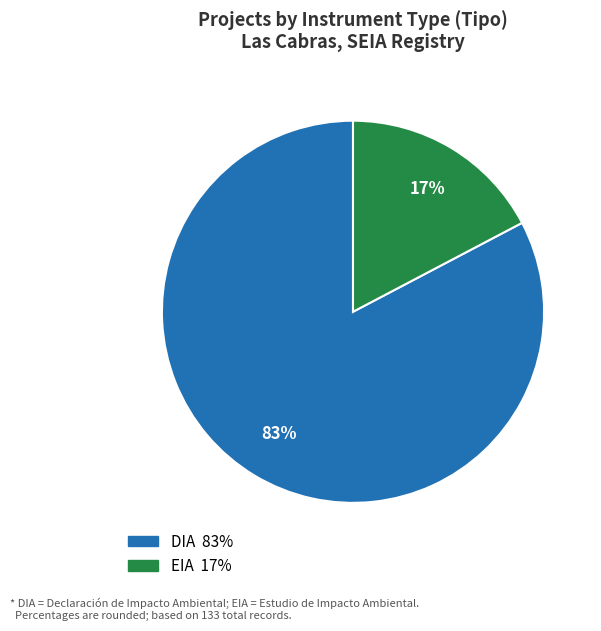

What is the largest slice in the pie chart?

DIA